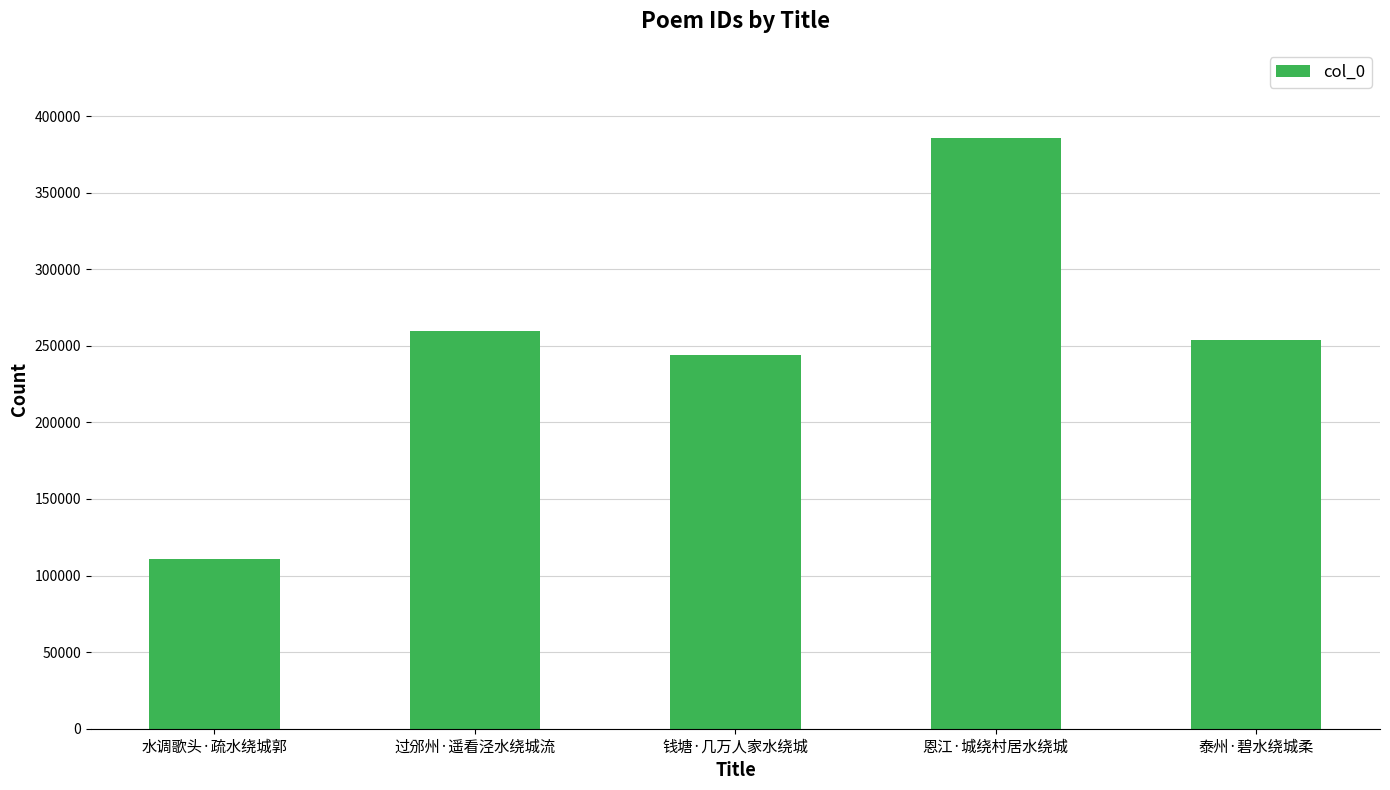

Reading right to left, what are all the values shown in this chart?

253822	386005	243990	259632	110707